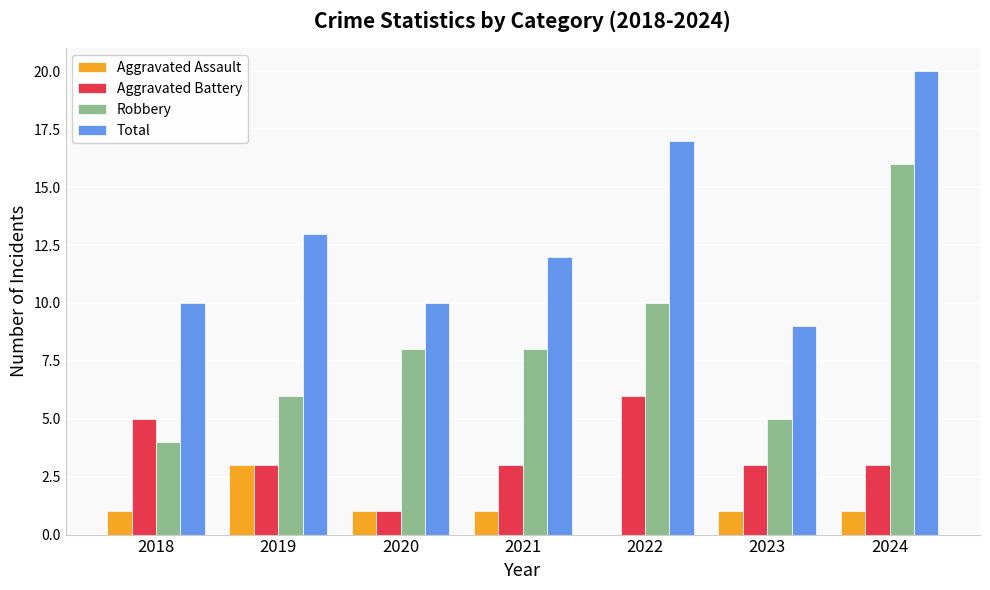

What is the approximate value of Total at 2020?

10